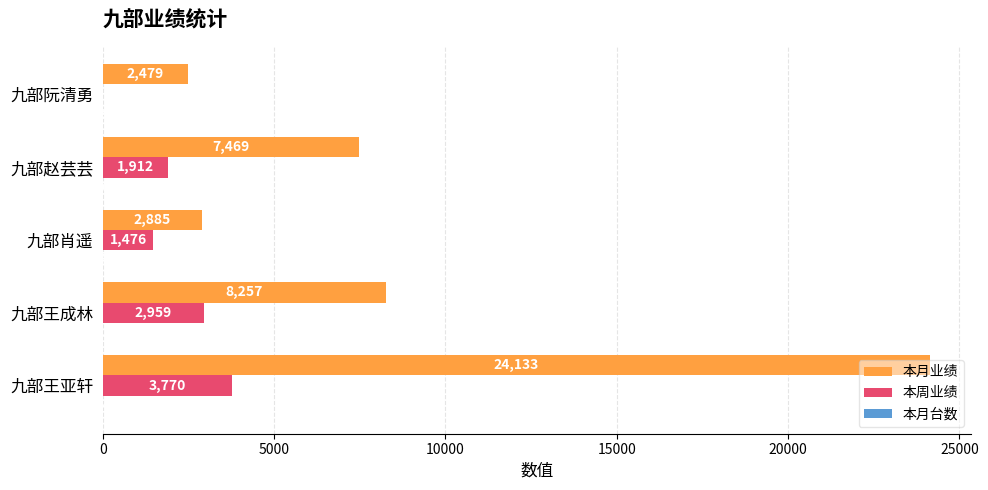

Between 九部王成林 and 九部阮清勇, which series saw the biggest shift?

本月业绩